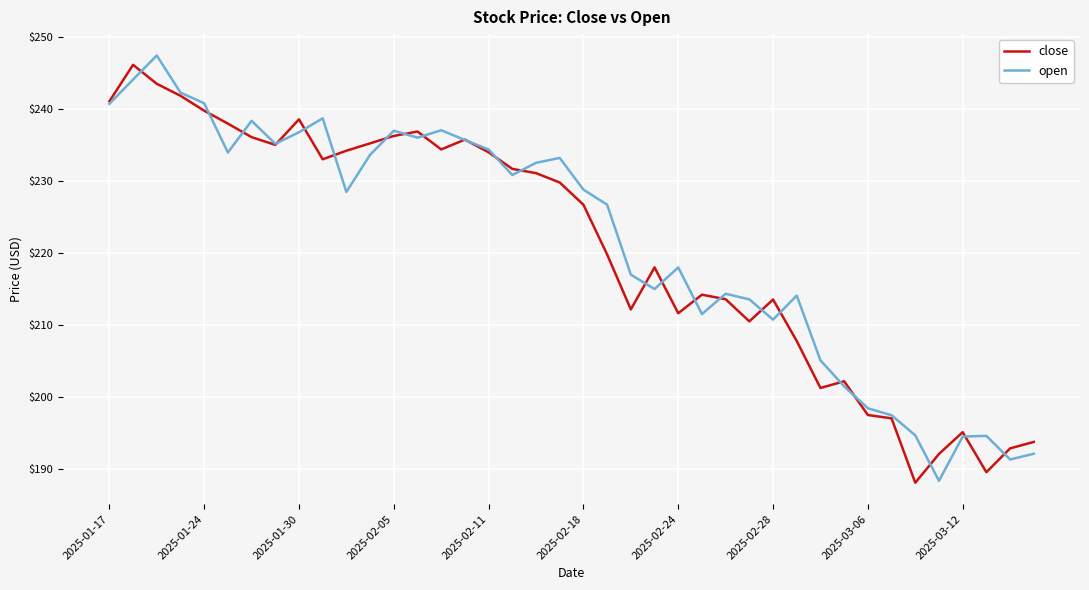

What is the minimum value for open?

188.4